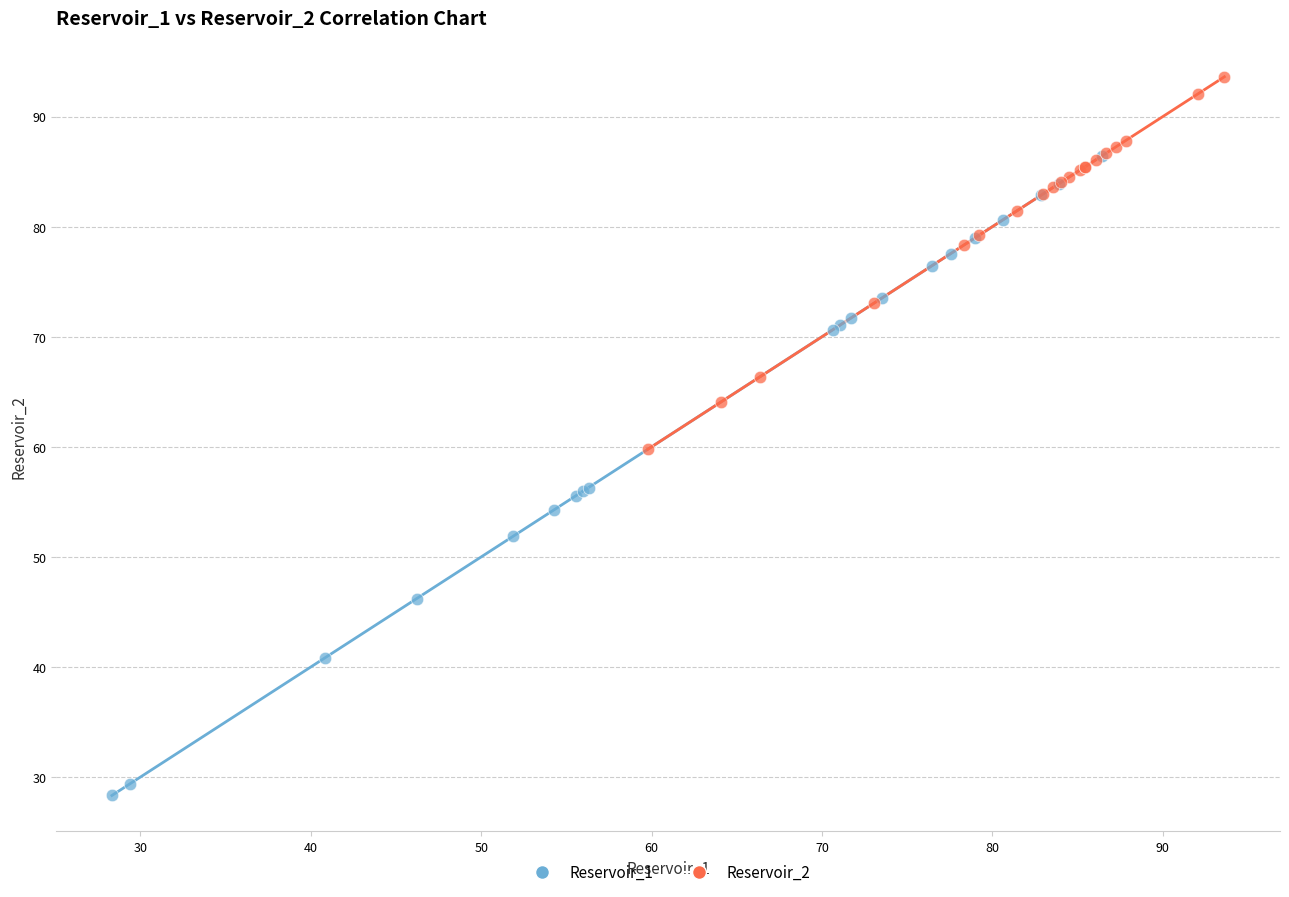

Which series has the largest Y range (max minus min)?

Reservoir_1